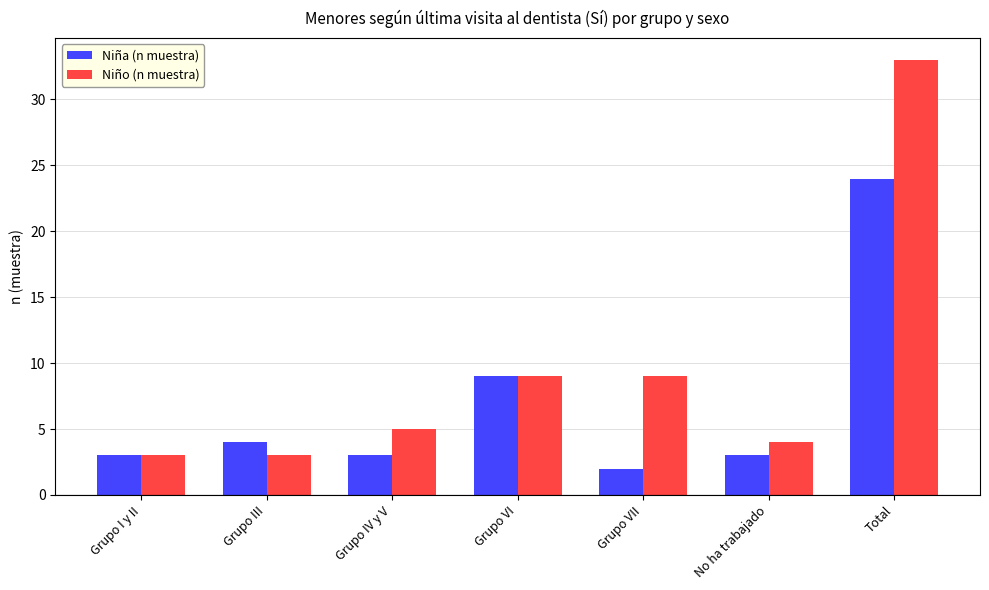

Which series has the widest spread of values?

Niño (n muestra)